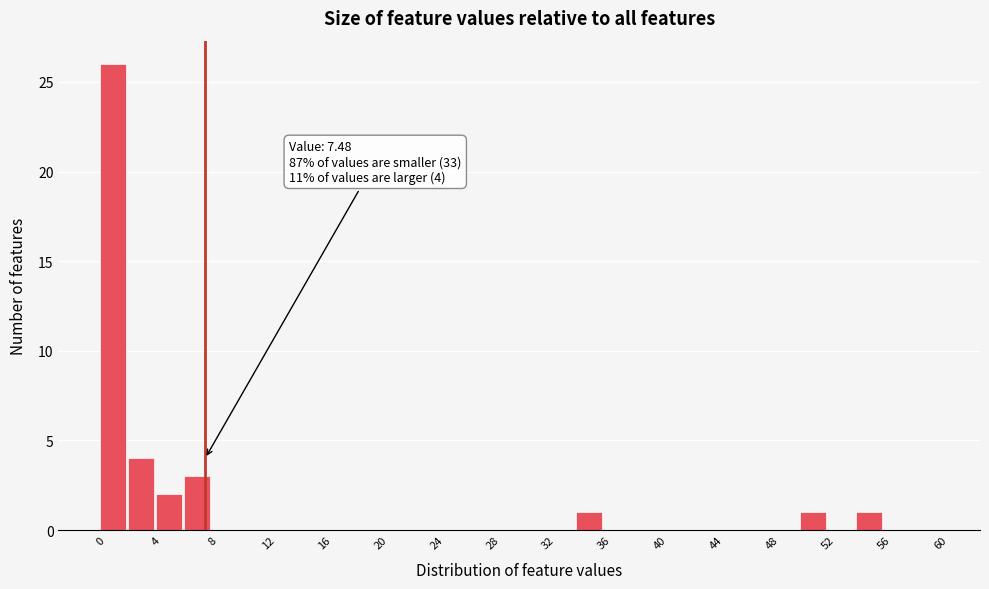

Which range on the x-axis has the tallest bar?

0 to 2